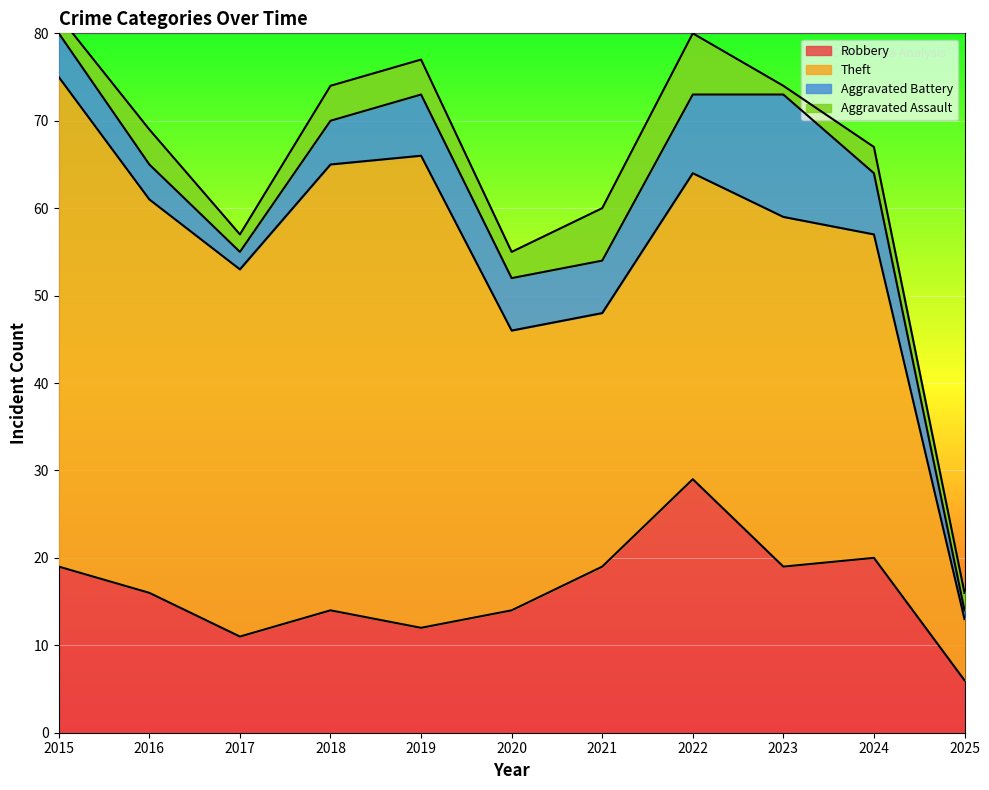

List the labels in order of Theft value, largest first.

2015, 2019, 2018, 2016, 2017, 2023, 2024, 2022, 2020, 2021, 2025